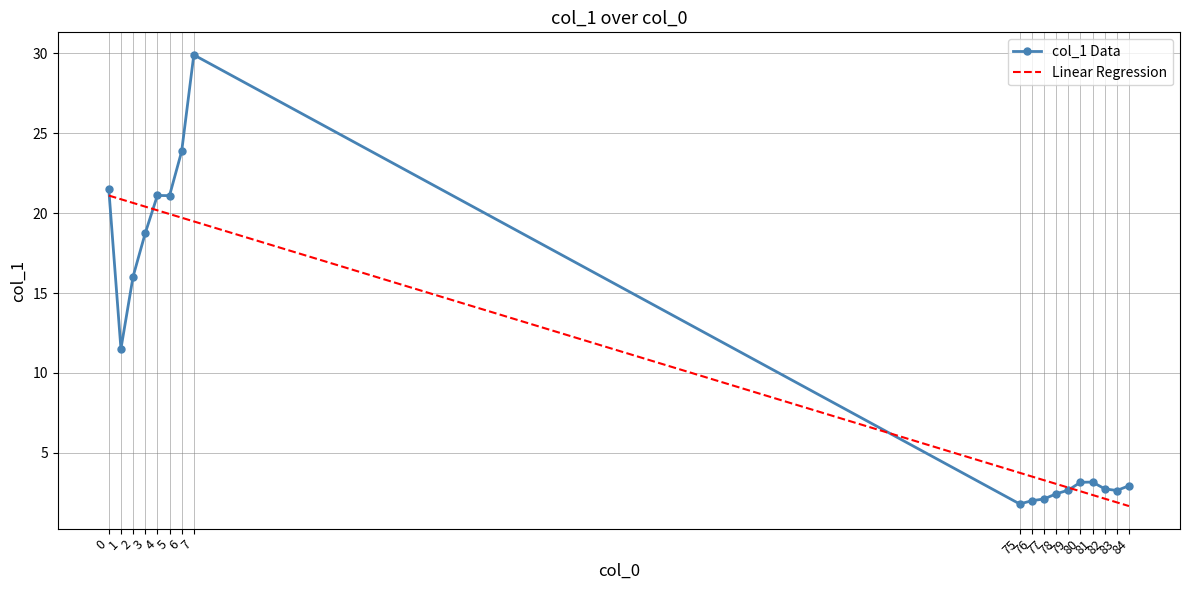

What is the maximum value for col_1 Data?

29.9